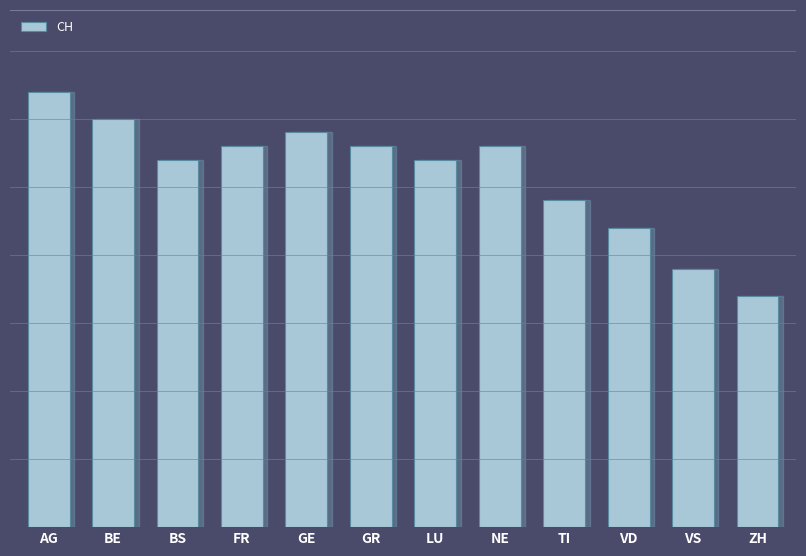

What is the greatest value displayed?

32